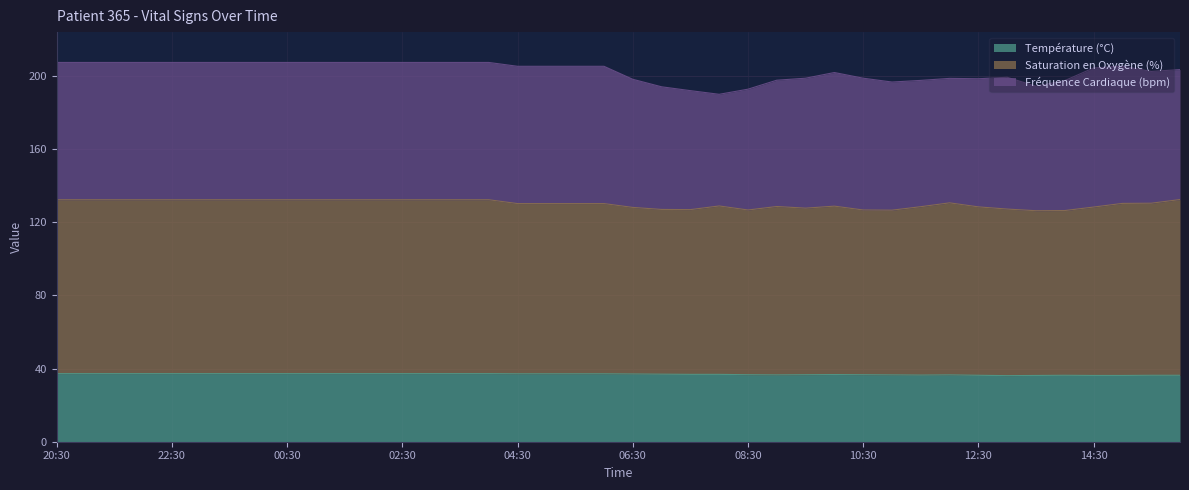

Read the Température (°C) value at 03:30.

37.2